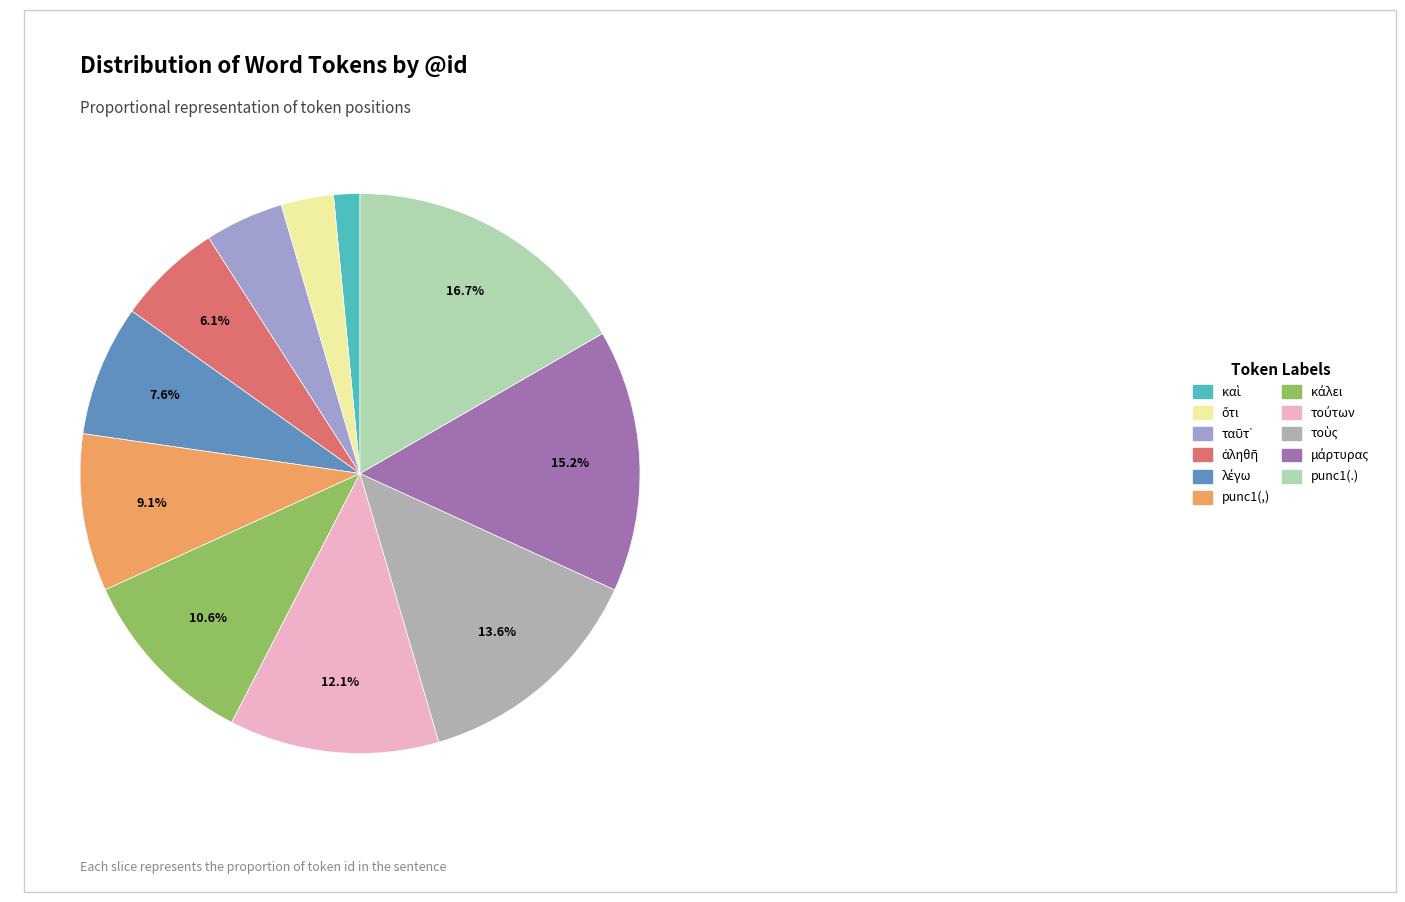

To the nearest percent, what is the combined percentage of punc1(,) and punc1(.)?

26%